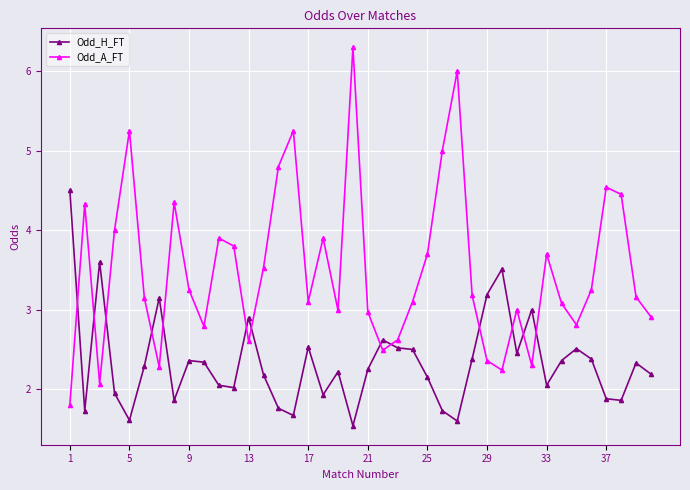

True or false: Odd_H_FT and Odd_A_FT cross at least once.

True